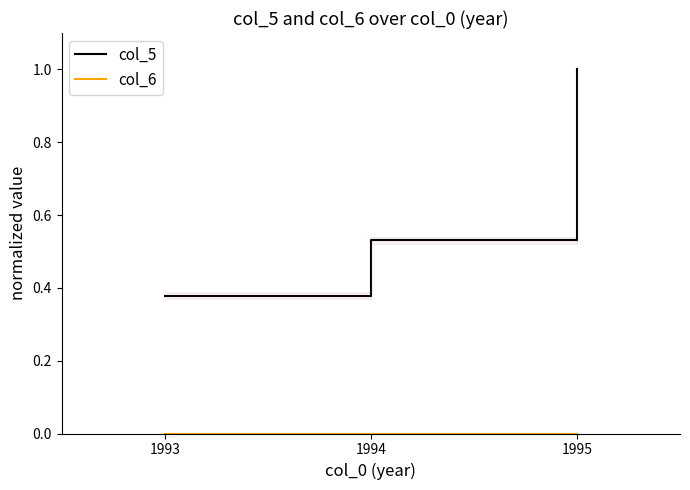

At which label is col_5 closest to 0?

1993